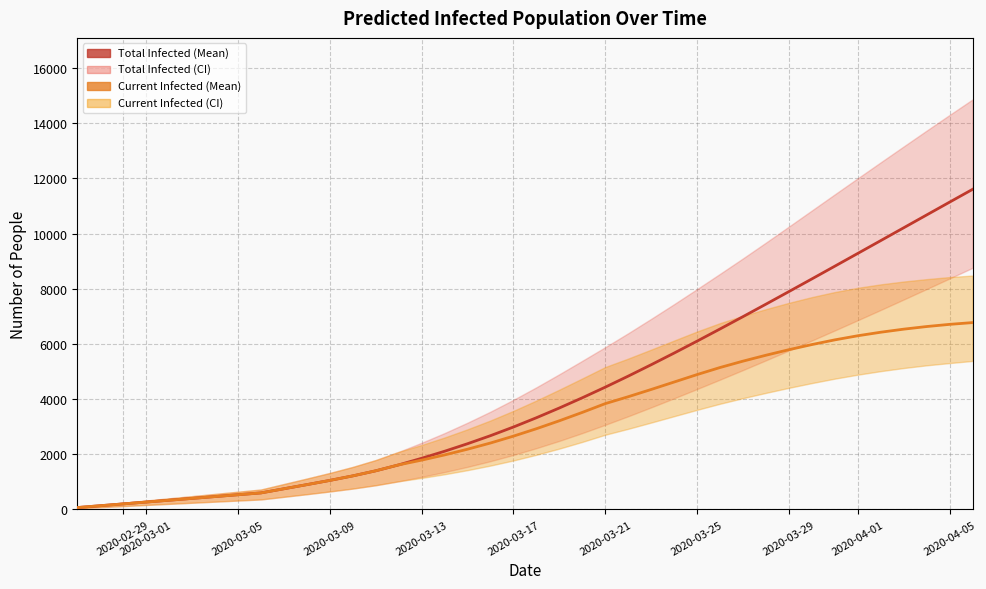

Is it true that predicted_total_infected_mean equals 442 at 2020-03-01?

False